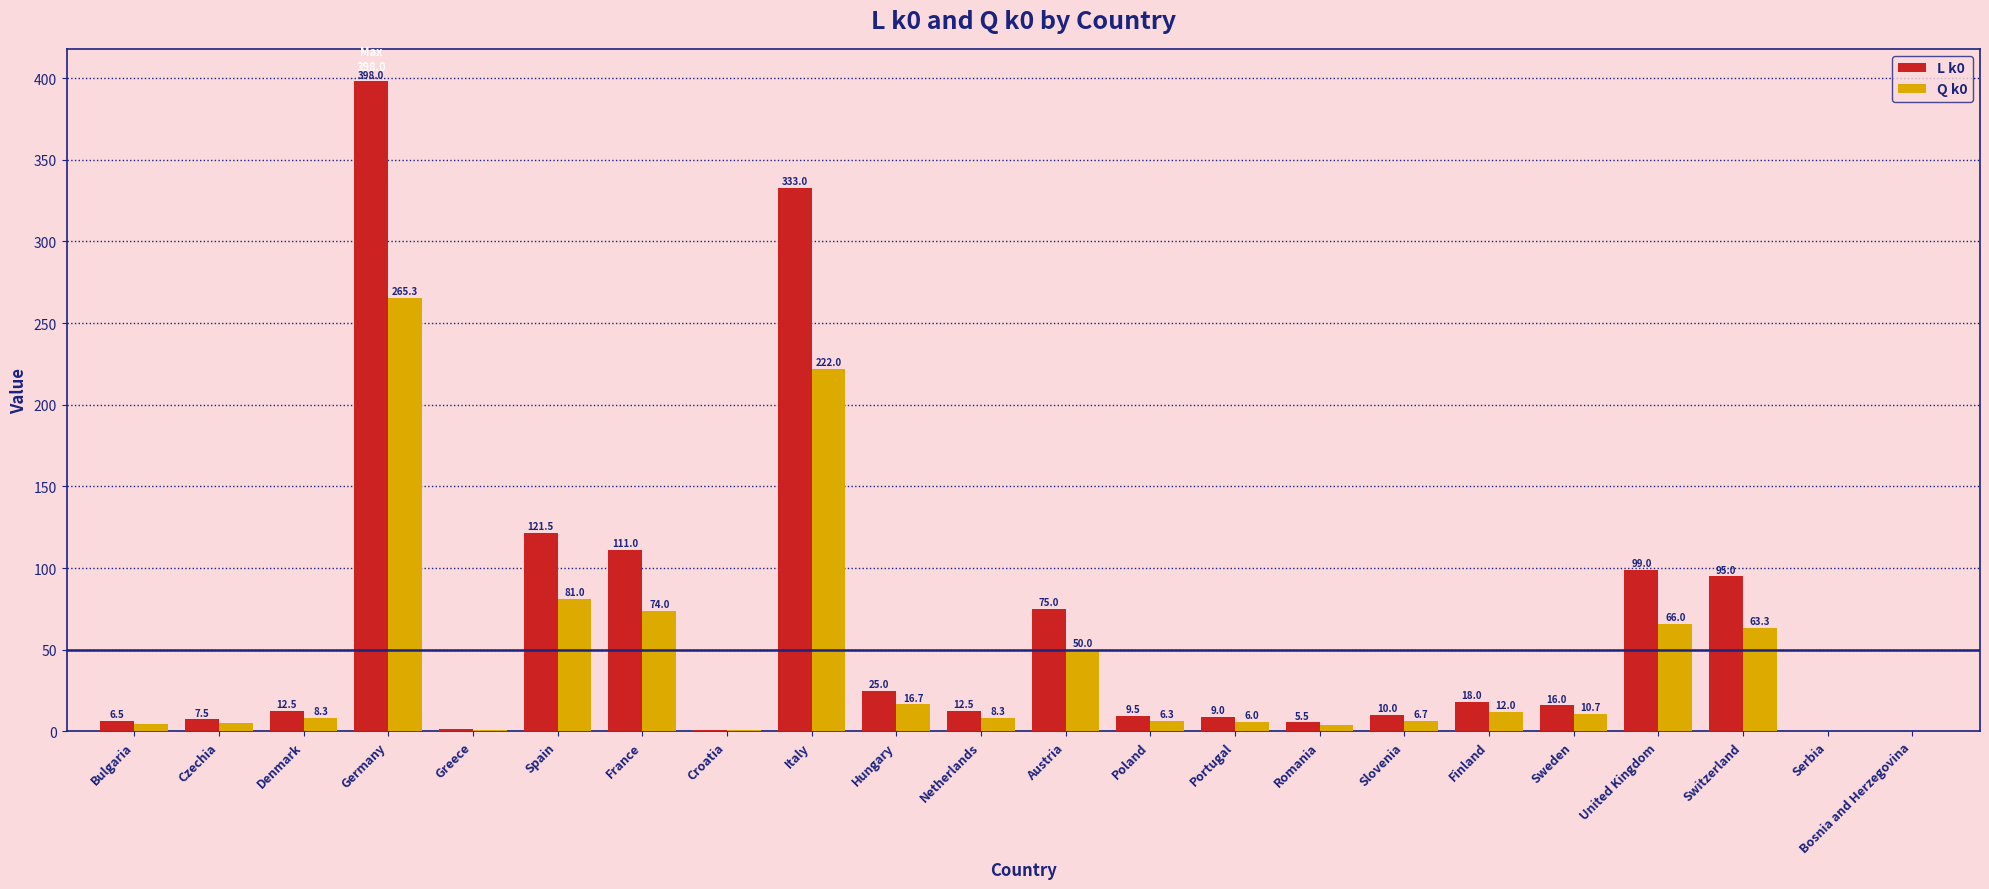

How many groups of bars are there?

22